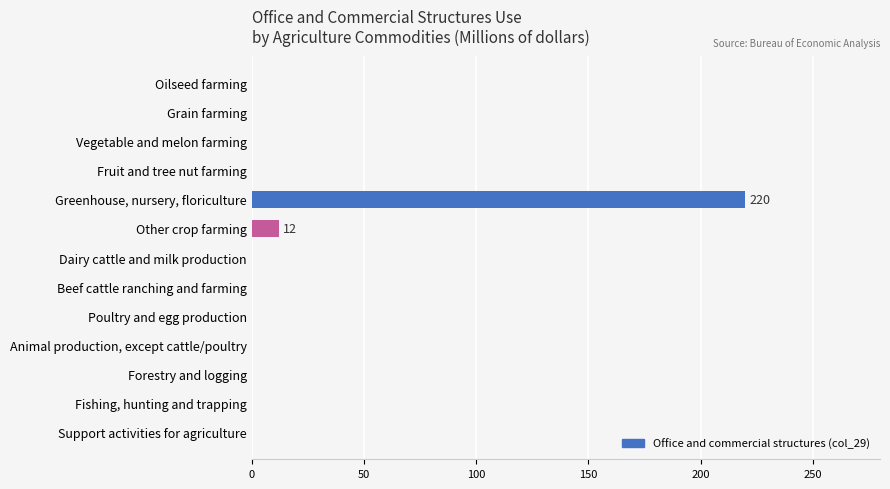

Reading top to bottom, what are all the values shown in this chart?

Oilseed farming=0	Grain farming=0	Vegetable and melon farming=0	Fruit and tree nut farming=0	Greenhouse, nursery, floriculture=220	Other crop farming=12	Dairy cattle and milk production=0	Beef cattle ranching and farming=0	Poultry and egg production=0	Animal production, except cattle/poultry=0	Forestry and logging=0	Fishing, hunting and trapping=0	Support activities for agriculture=0